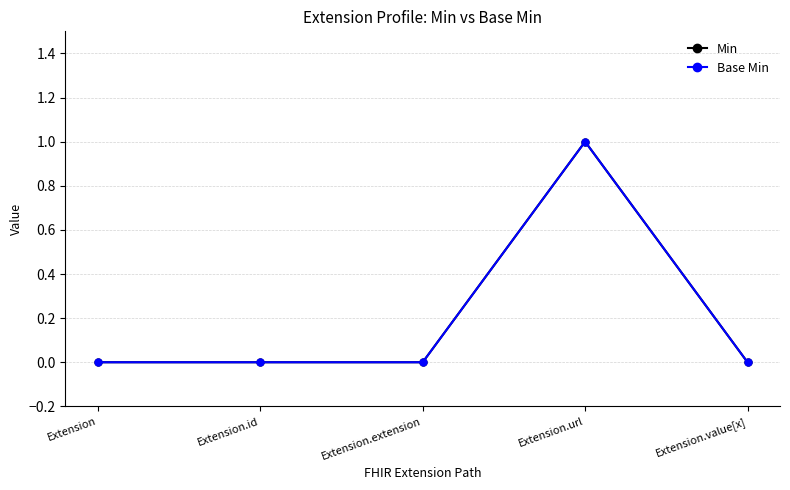

Is the value of Min at Extension.value[x] greater than the value of Base Min at Extension.id?

No